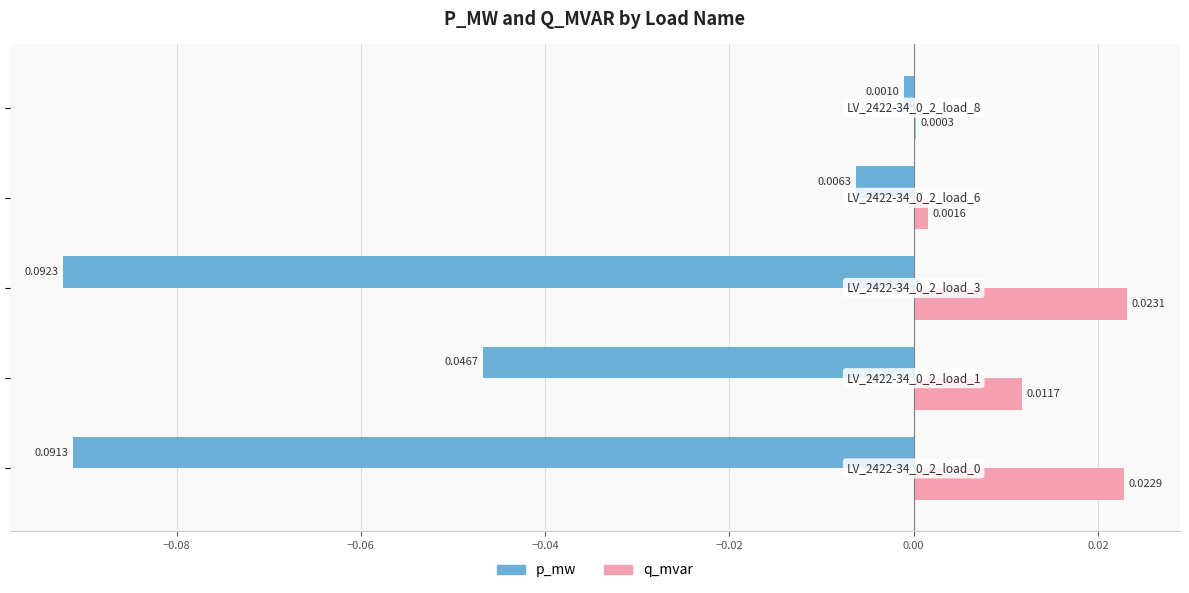

Which series has the largest total across all categories?

q_mvar